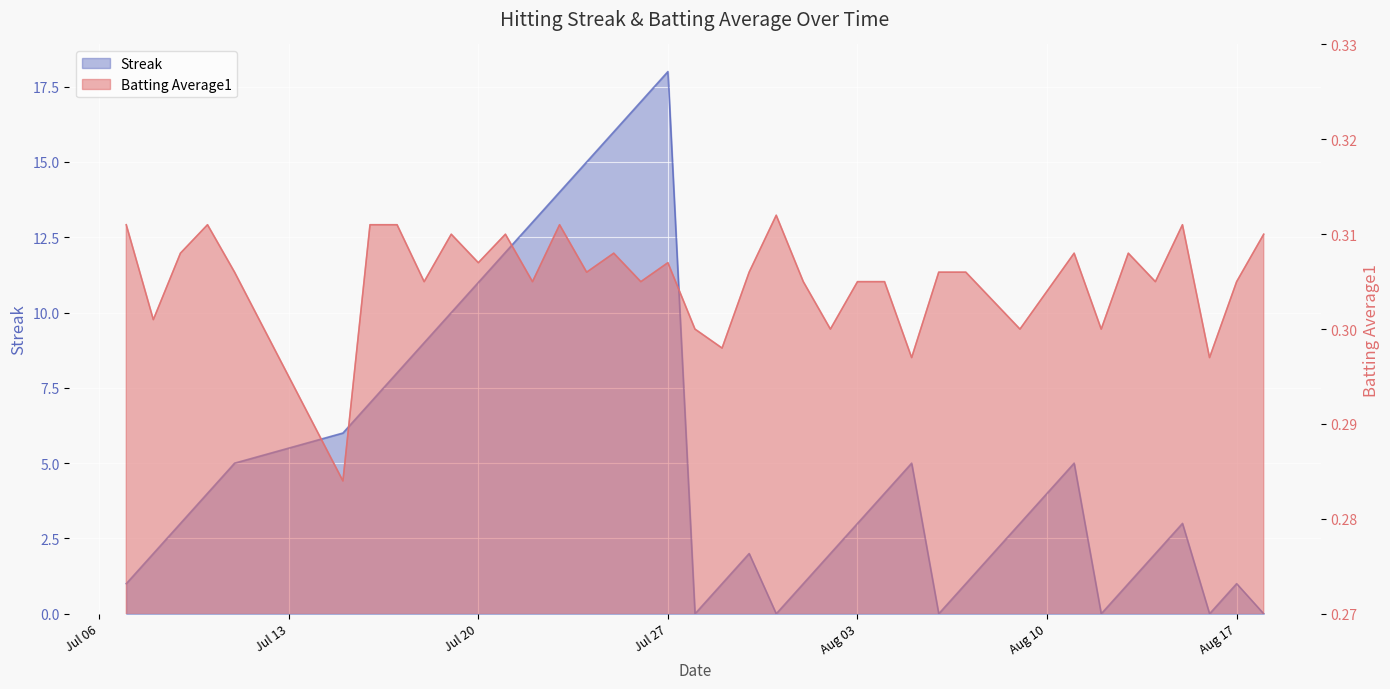

True or false: Streak has a value of 13.5 at 2010-07-19.

False